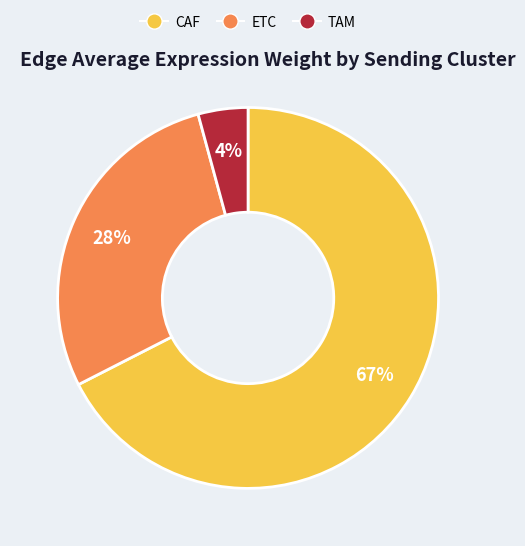

Which has a higher value, ETC or TAM?

ETC